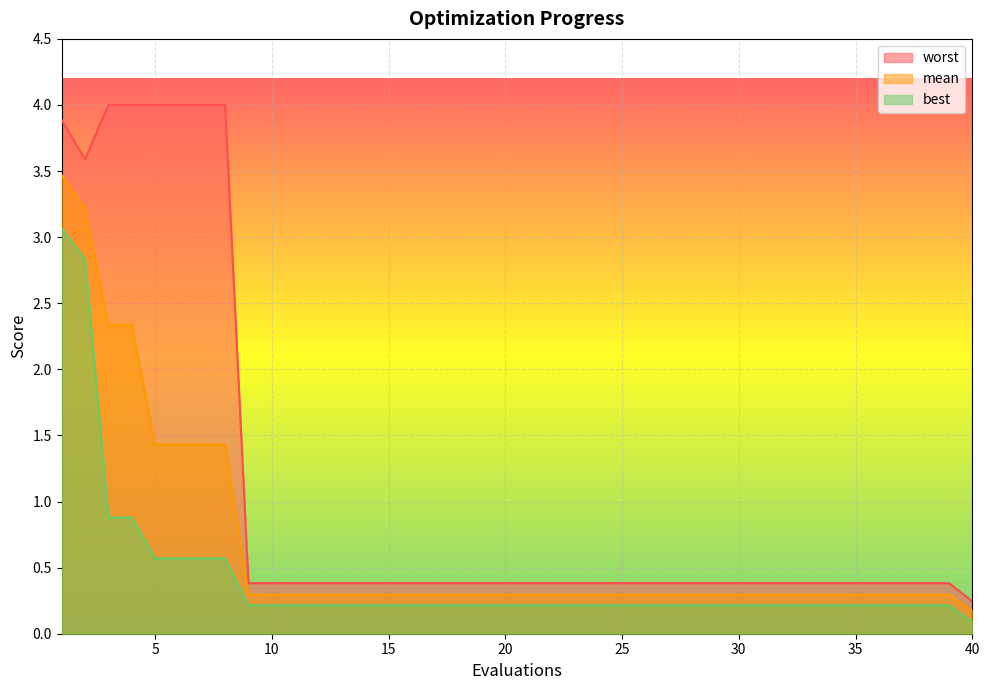

What is the value of the best point at the 24th from the left?

0.2